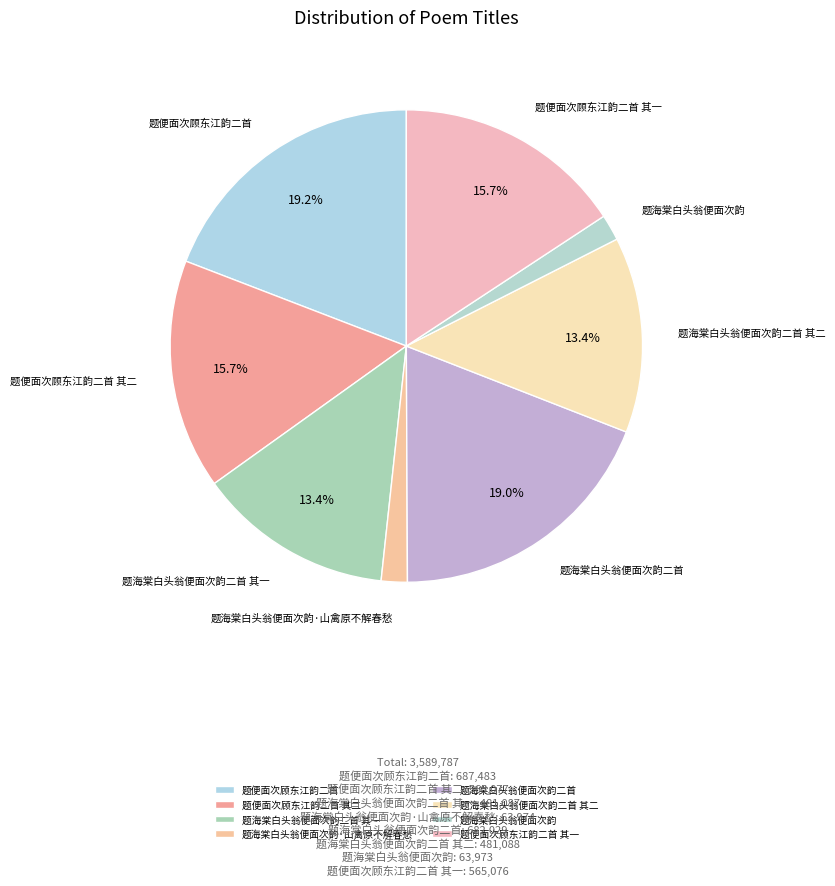

Is there a majority slice in this chart?

No